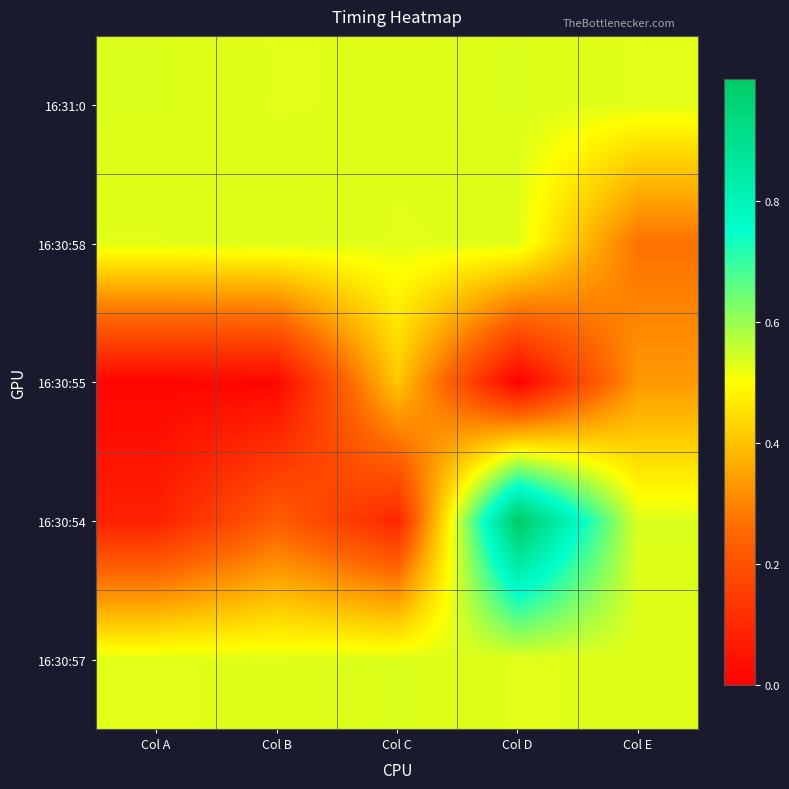

At Col C, list the series in order from largest to smallest.

16:30:57, 16:31:0, 16:30:58, 16:30:55, 16:30:54